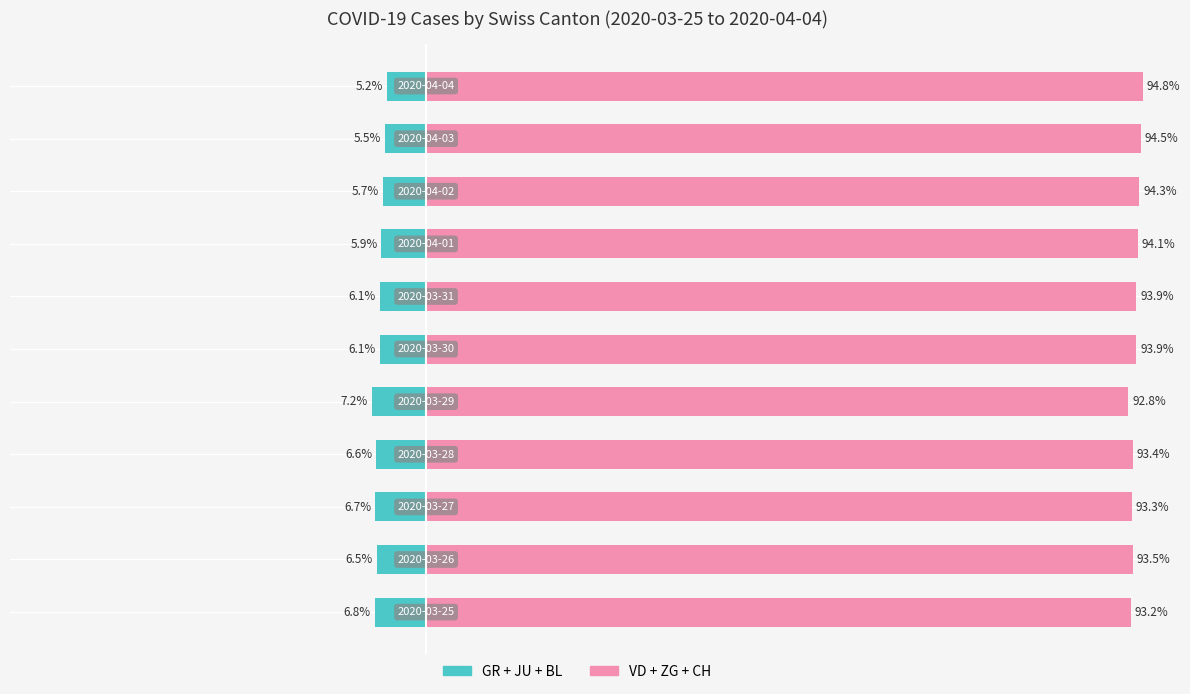

What is the sum of the GR+JU+BL (left) values at 4 and 2?

-13.9